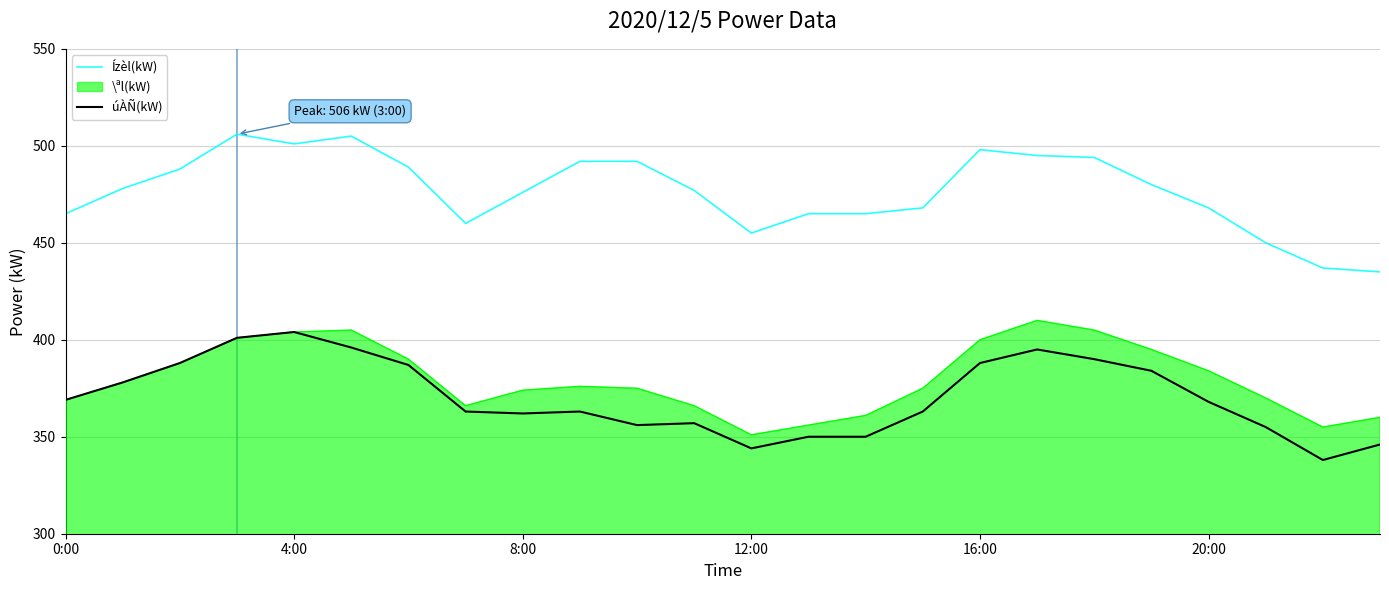

True or false: úÀÑ(kW) has more than 2 points higher than both neighbors.

True